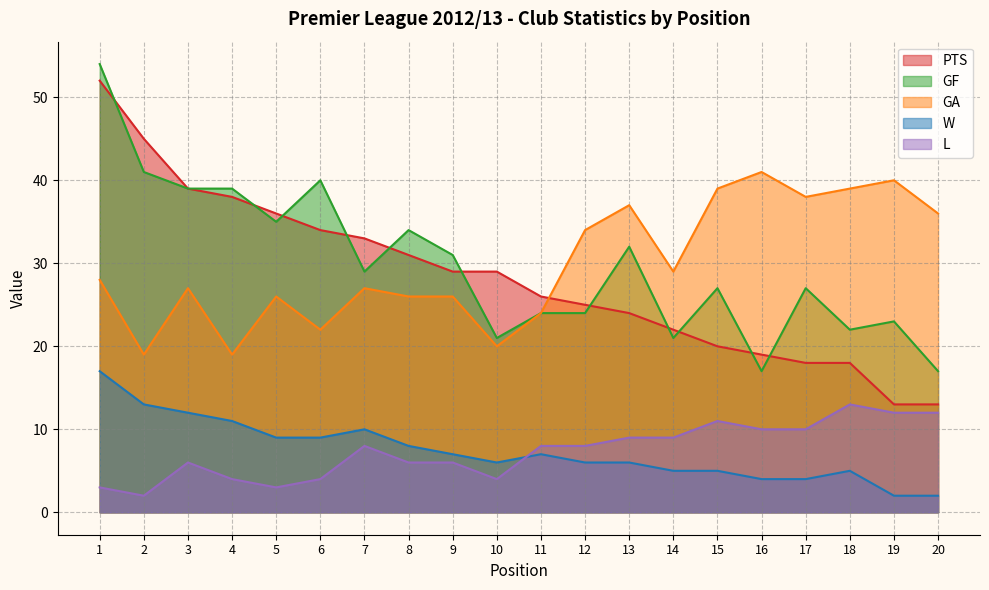

Rank the series at 1 from highest to lowest value.

GF, PTS, GA, W, L